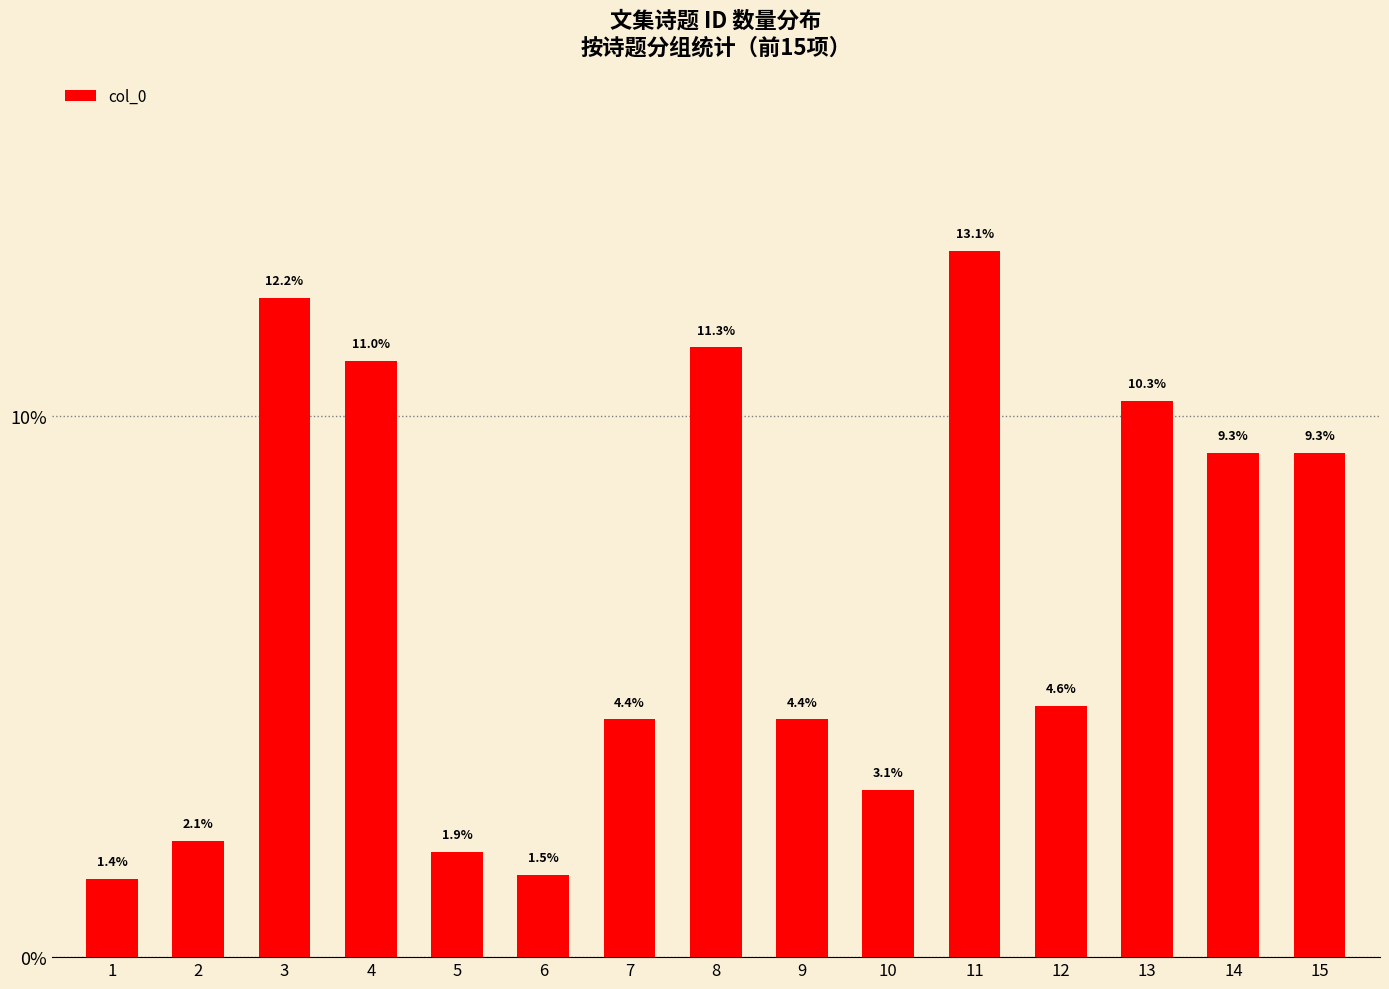

Which has a higher value, 11 or 7?

11